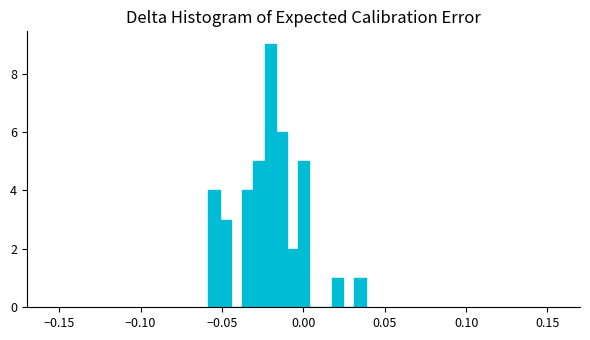

Read against the x-axis, roughly where is the centre of the tallest bar?

-0.020